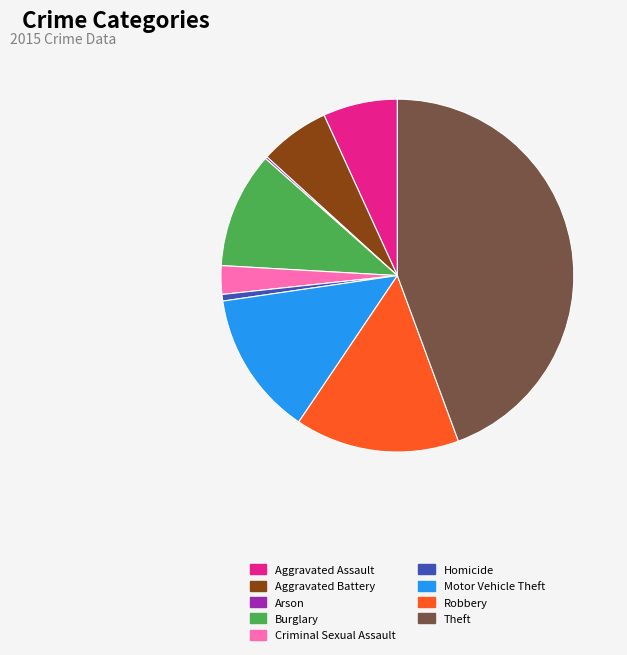

What is the largest slice in the pie chart?

Theft